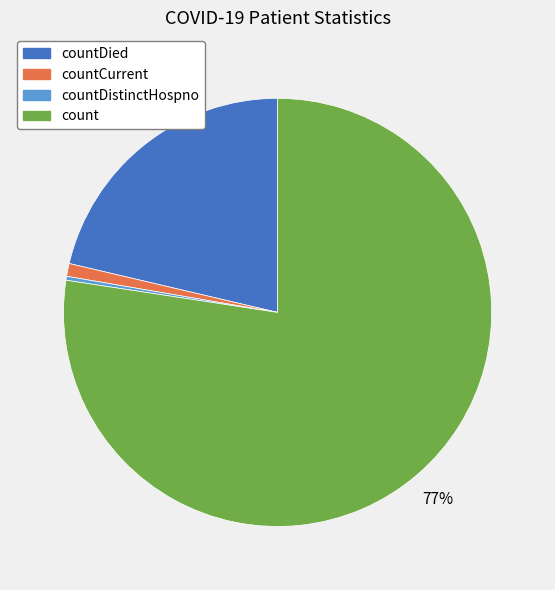

Is there a majority slice in this chart?

Yes